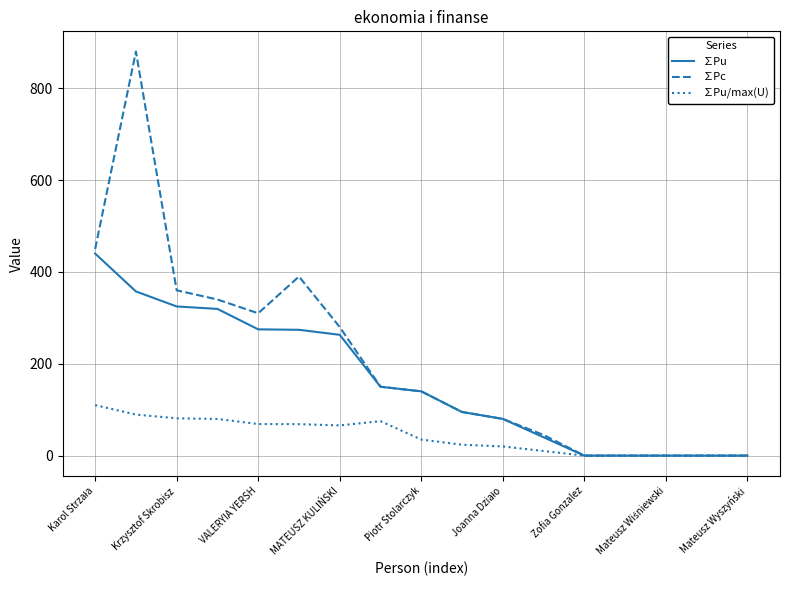

Which series has the widest spread of values?

∑Pc